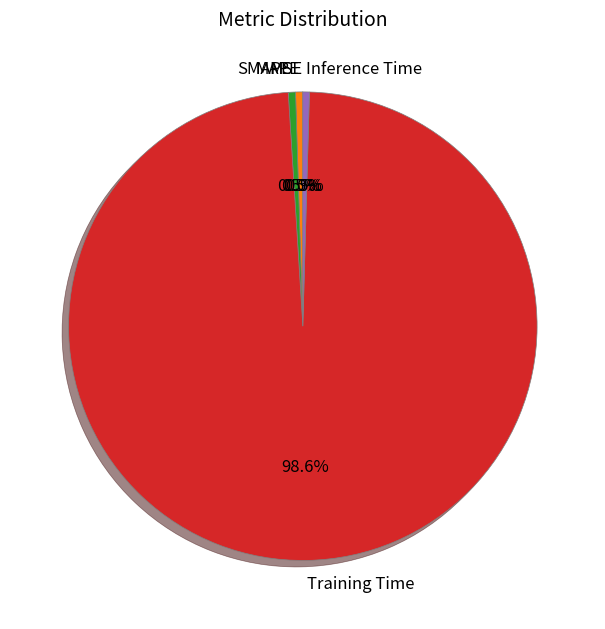

Is there any slice that represents more than half of the pie?

Yes